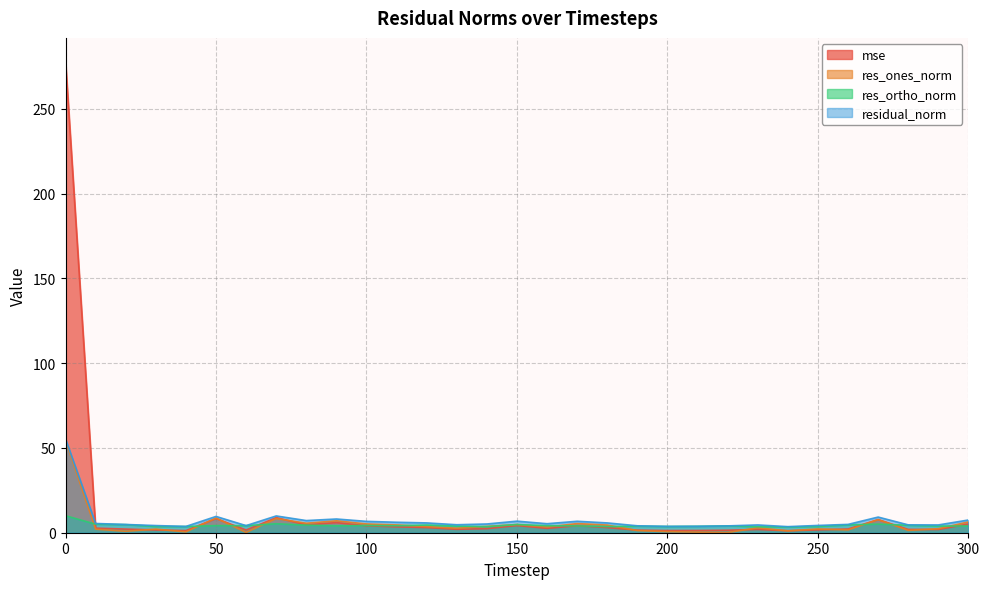

Is it true that residual_norm equals 3.7 at 200?

True